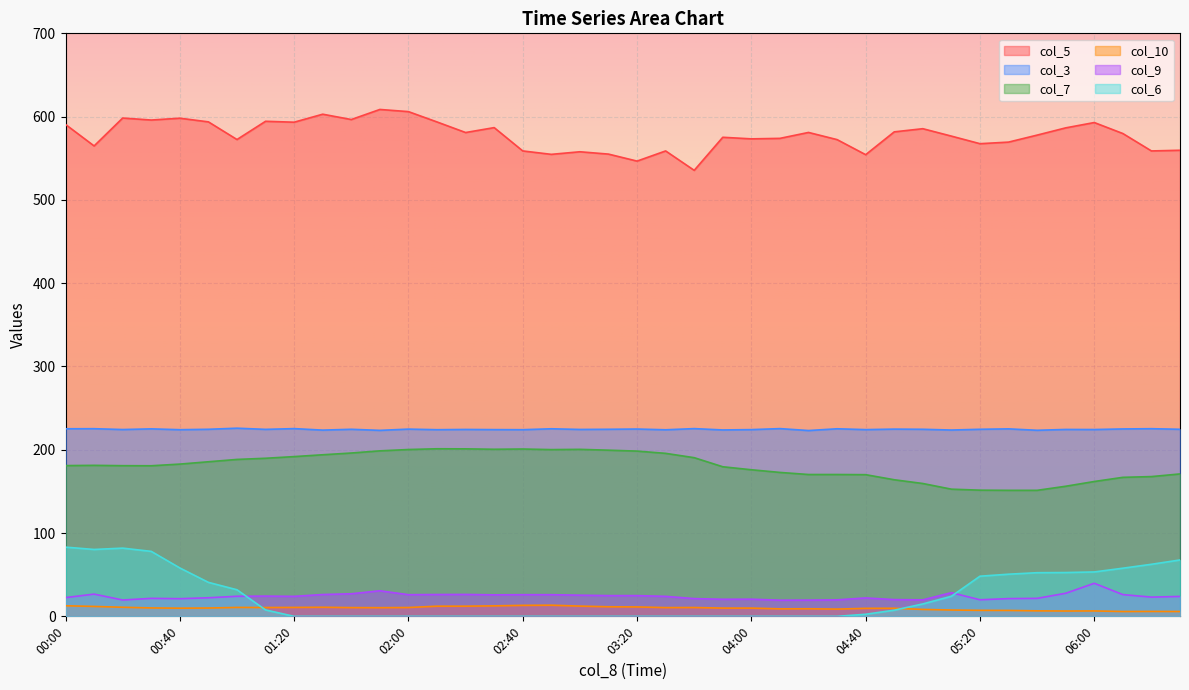

Reading left to right, what are all the values shown in this chart?

col_5: 00:00=590.6	00:10=564.8	00:20=598.3	00:30=595.9	00:40=598.1	00:50=593.7	01:00=572.5	01:10=594.4	01:20=593.3	01:30=602.9	01:40=596.5	01:50=608.6	02:00=606.0	02:10=593.6	02:20=580.9	02:30=586.8	02:40=558.8	02:50=554.7	03:00=557.8	03:10=555.0	03:20=546.6	03:30=558.8	03:40=535.5	03:50=575.2	04:00=573.3	04:10=573.9	04:20=581.0	04:30=572.4	04:40=554.3	04:50=581.7	05:00=585.5	05:10=576.6	05:20=567.5	05:30=569.4	05:40=577.8	05:50=586.5	06:00=592.9	06:10=579.7	06:20=558.8	06:30=559.6
col_3: 00:00=225.2	00:10=225.3	00:20=224.3	00:30=225.1	00:40=224.1	00:50=224.6	01:00=225.9	01:10=224.5	01:20=225.4	01:30=223.6	01:40=224.6	01:50=223.3	02:00=224.8	02:10=224.1	02:20=224.4	02:30=224.2	02:40=224.1	02:50=225.2	03:00=224.4	03:10=224.6	03:20=224.9	03:30=224.0	03:40=225.4	03:50=223.8	04:00=224.2	04:10=225.4	04:20=223.1	04:30=225.2	04:40=224.2	04:50=224.8	05:00=224.6	05:10=223.7	05:20=224.6	05:30=225.1	05:40=223.4	05:50=224.4	06:00=224.3	06:10=225.0	06:20=225.3	06:30=224.6
col_7: 00:00=181.0	00:10=181.3	00:20=180.9	00:30=180.8	00:40=182.8	00:50=185.6	01:00=188.4	01:10=189.8	01:20=191.8	01:30=194.0	01:40=196.1	01:50=198.7	02:00=200.3	02:10=201.2	02:20=201.1	02:30=200.6	02:40=200.9	02:50=200.2	03:00=200.5	03:10=199.5	03:20=198.4	03:30=195.7	03:40=190.5	03:50=179.6	04:00=176.0	04:10=172.8	04:20=170.3	04:30=170.3	04:40=170.1	04:50=164.0	05:00=159.5	05:10=152.7	05:20=151.5	05:30=151.3	05:40=151.3	05:50=156.2	06:00=161.9	06:10=166.9	06:20=167.8	06:30=171.0
col_10: 00:00=12.7	00:10=11.9	00:20=10.9	00:30=10.1	00:40=9.8	00:50=10.0	01:00=10.7	01:10=10.6	01:20=10.7	01:30=10.9	01:40=10.5	01:50=10.4	02:00=10.6	02:10=12.2	02:20=12.2	02:30=12.6	02:40=13.2	02:50=13.4	03:00=12.3	03:10=11.5	03:20=11.3	03:30=10.5	03:40=10.6	03:50=9.9	04:00=9.9	04:10=9.0	04:20=9.1	04:30=8.7	04:40=9.6	04:50=9.7	05:00=8.3	05:10=7.6	05:20=7.2	05:30=7.1	05:40=6.6	05:50=6.4	06:00=6.5	06:10=5.8	06:20=5.9	06:30=5.8
col_9: 00:00=22.5	00:10=26.7	00:20=19.6	00:30=21.6	00:40=21.2	00:50=22.3	01:00=24.1	01:10=24.3	01:20=24.0	01:30=26.2	01:40=27.1	01:50=30.7	02:00=26.0	02:10=26.2	02:20=26.3	02:30=25.8	02:40=26.0	02:50=26.0	03:00=25.4	03:10=24.9	03:20=24.9	03:30=24.0	03:40=21.3	03:50=20.5	04:00=20.6	04:10=19.4	04:20=19.5	04:30=19.8	04:40=22.1	04:50=20.1	05:00=19.8	05:10=28.4	05:20=19.9	05:30=21.3	05:40=21.6	05:50=27.7	06:00=39.7	06:10=26.1	06:20=23.1	06:30=23.9
col_6: 00:00=83.1	00:10=80.3	00:20=81.9	00:30=78.0	00:40=58.1	00:50=40.8	01:00=31.9	01:10=7.7	01:20=0.0	01:30=0.0	01:40=0.0	01:50=0.0	02:00=0.0	02:10=0.0	02:20=0.0	02:30=0.0	02:40=0.0	02:50=0.0	03:00=0.0	03:10=0.0	03:20=0.0	03:30=0.0	03:40=0.0	03:50=0.0	04:00=0.0	04:10=0.0	04:20=0.0	04:30=0.0	04:40=2.5	04:50=7.4	05:00=14.9	05:10=24.1	05:20=48.2	05:30=50.6	05:40=52.4	05:50=52.6	06:00=53.3	06:10=57.8	06:20=62.5	06:30=67.7